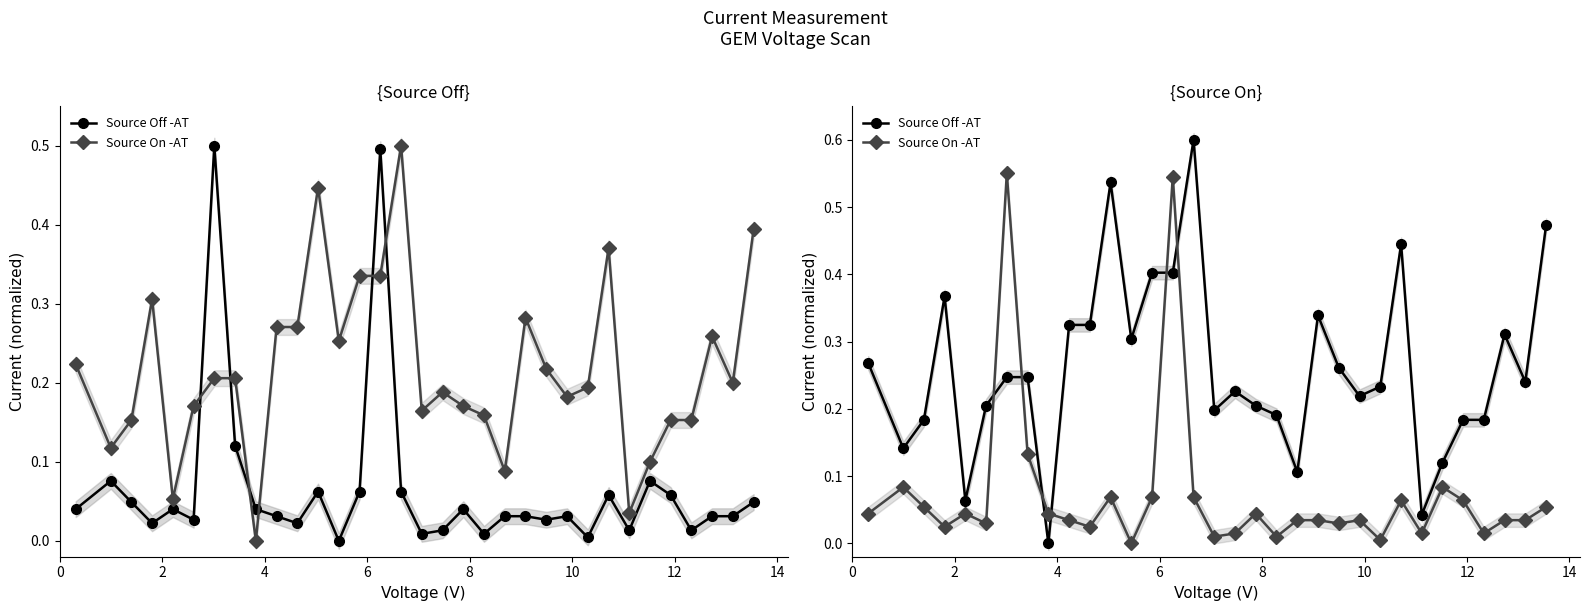

Does the chart have visible grid lines?

No